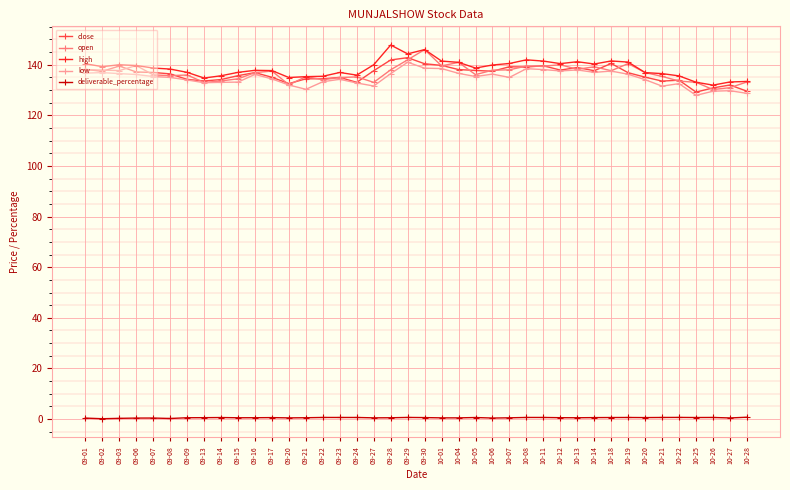

What is the approximate value of open at 10-12?

140.0